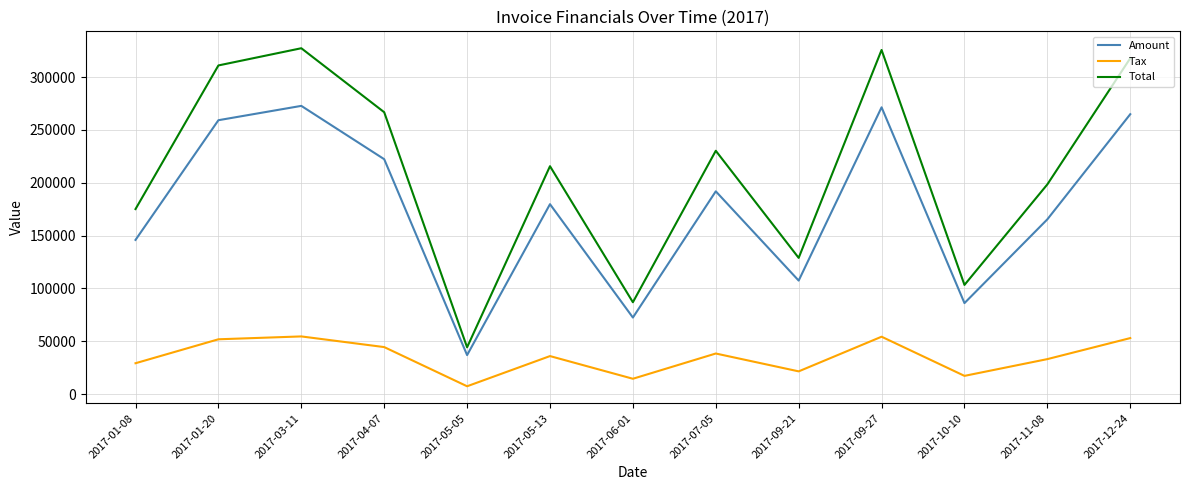

Between 2017-01-08 and 2017-12-24, which series saw the biggest shift?

Total